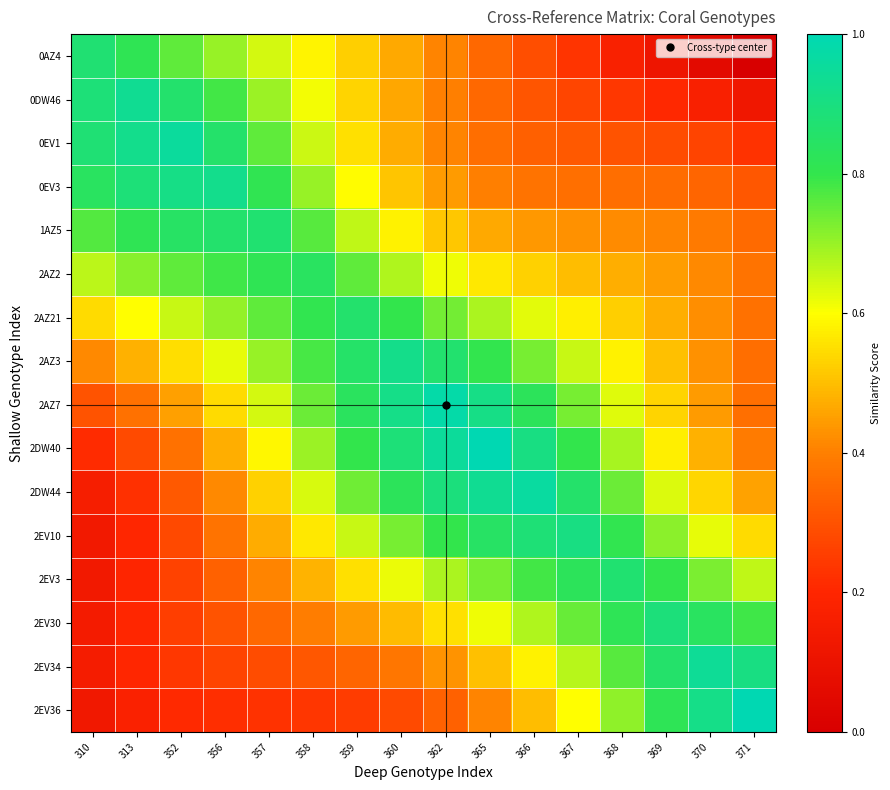

Between 352 and 356, which is larger?

352